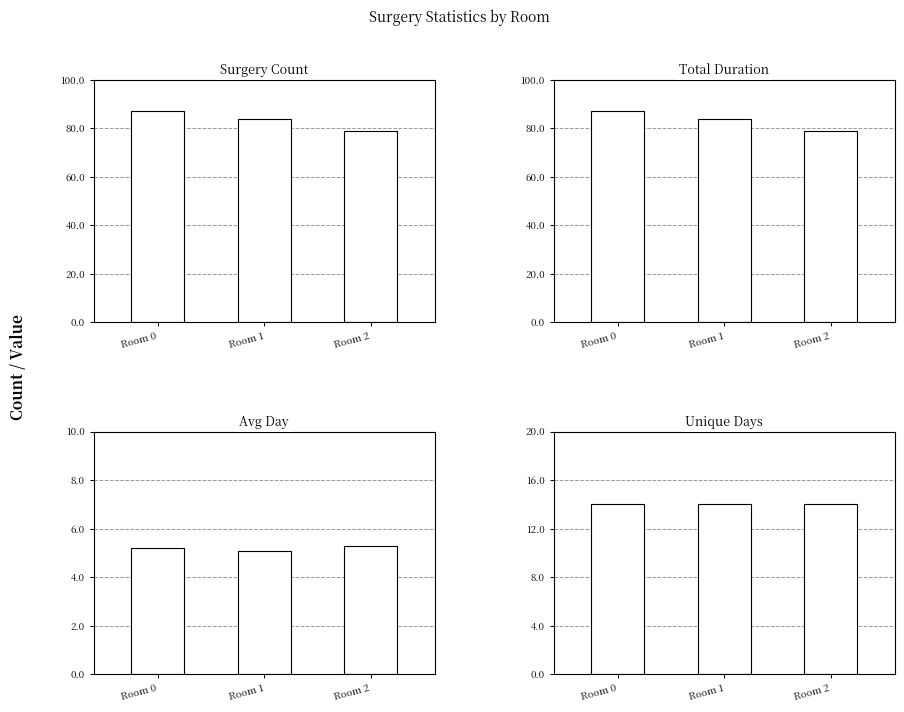

What is the difference between the Total Duration values at Room 1 and Room 0?

3.0